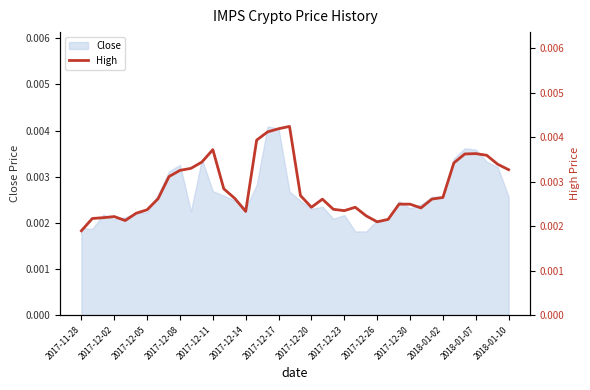

Does the chart have visible grid lines?

No